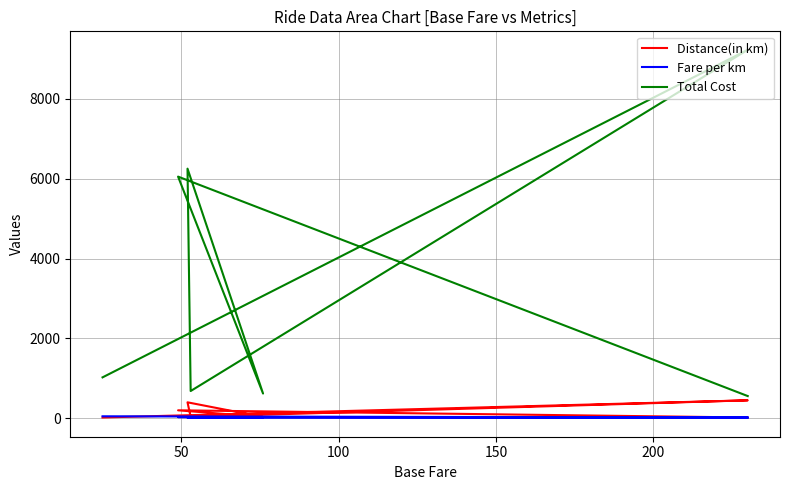

What is the average value of the Fare per km series?

23.8